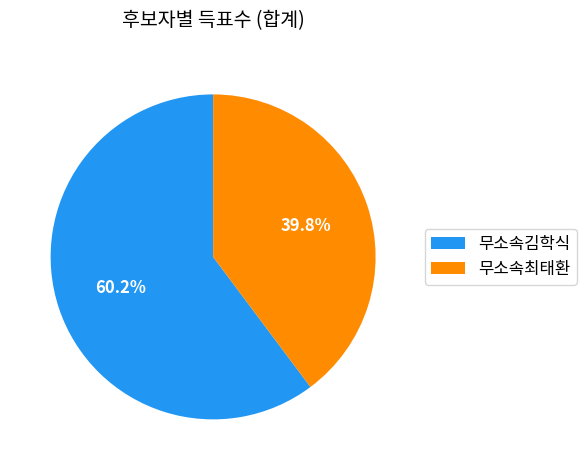

How much of the chart is everything except 무소속최태환?

60.2%